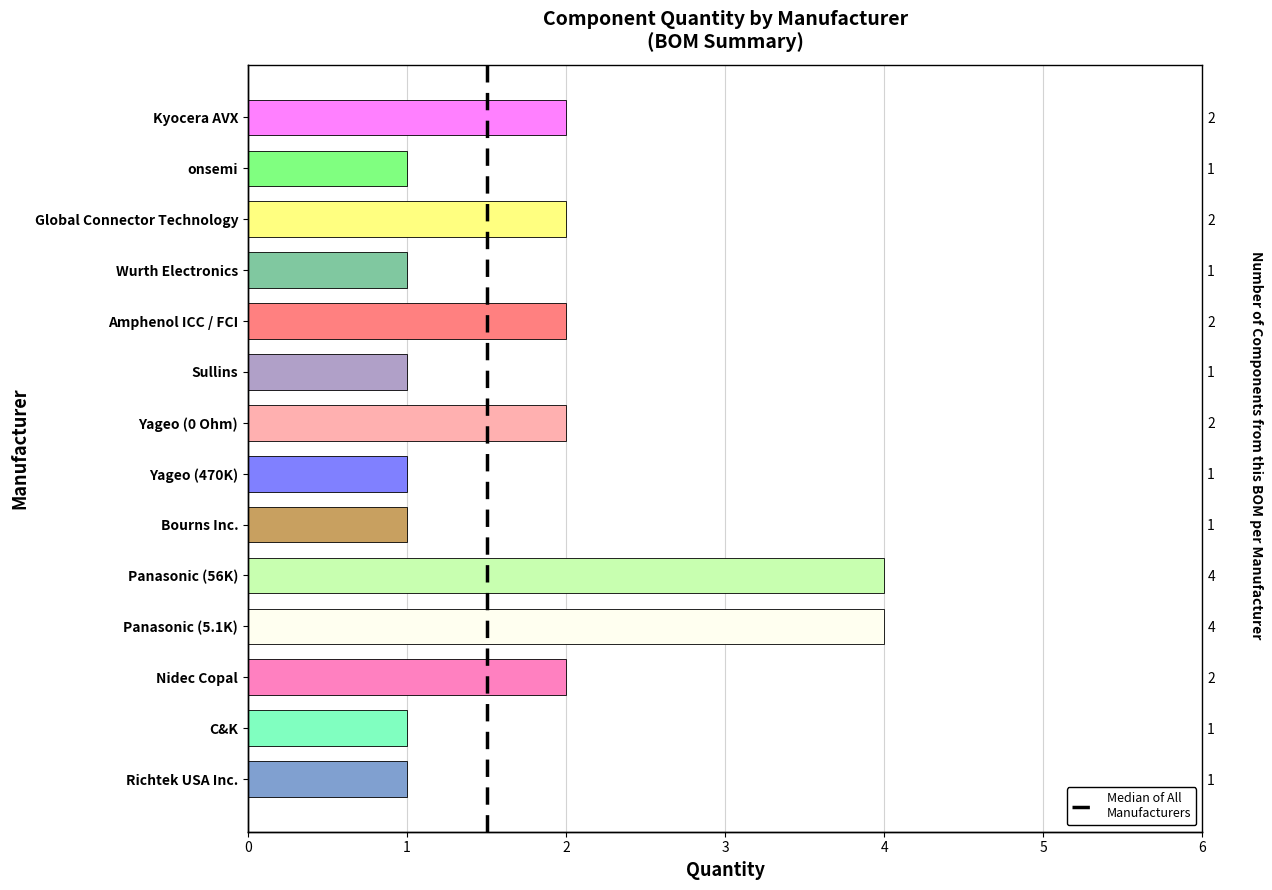

How many values are between 1 and 2?

12